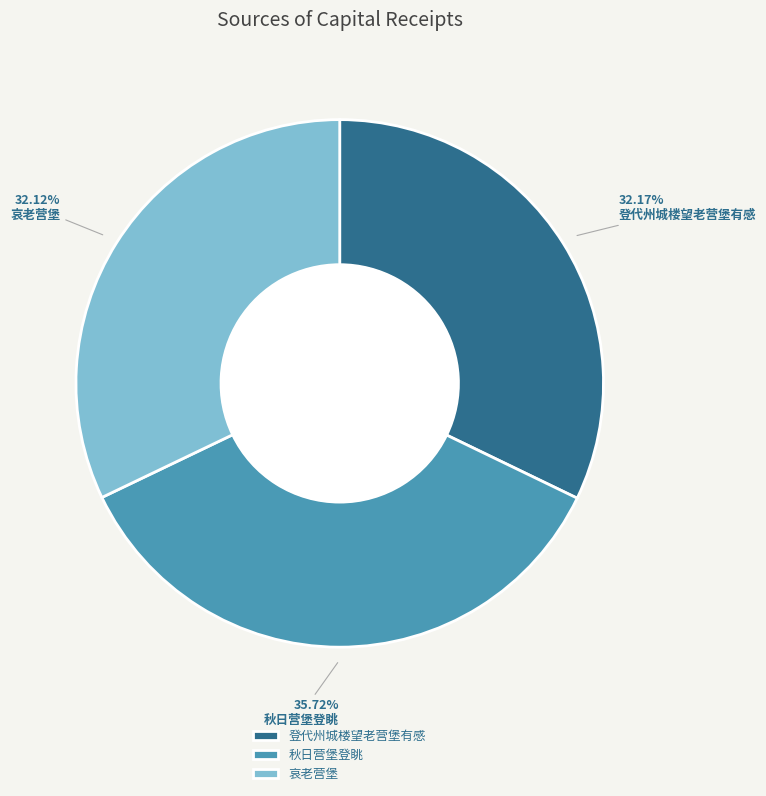

Between 登代州城楼望老营堡有感 and 秋日营堡登眺, which is larger?

秋日营堡登眺